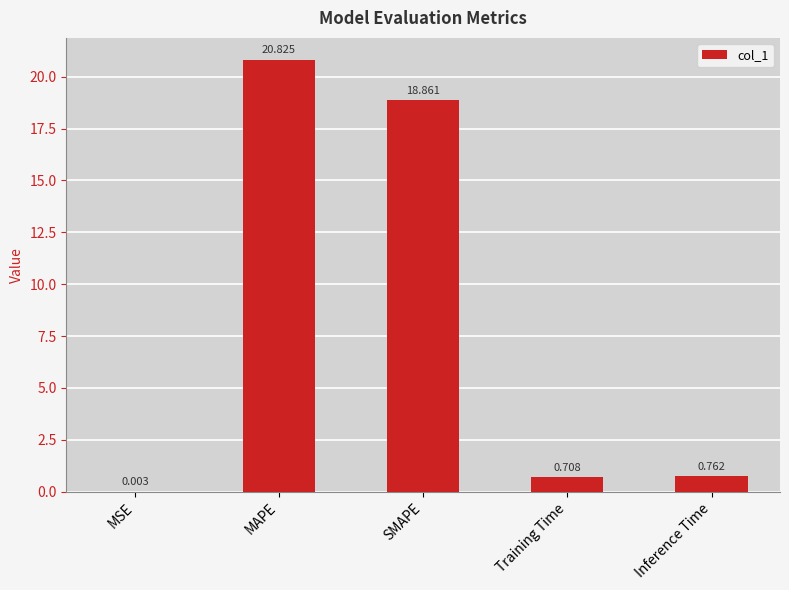

What is the sum of all values?

41.2